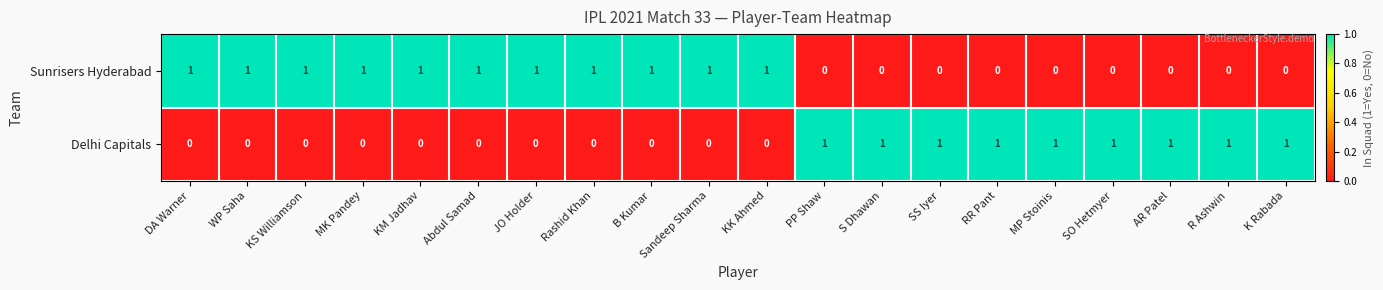

How many Sunrisers Hyderabad values are between 0 and 1?

20